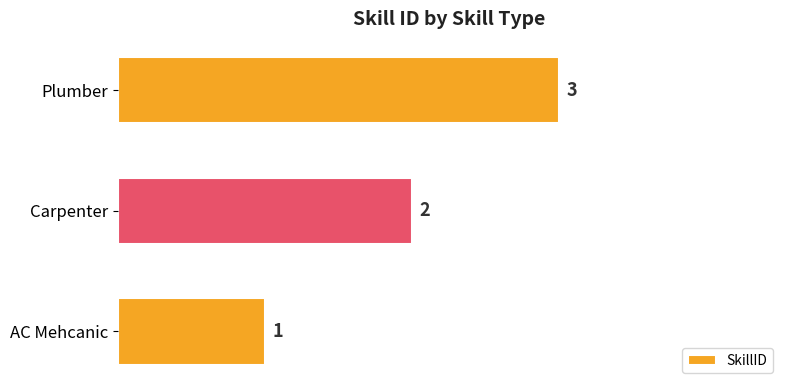

List the labels in order of value, smallest first.

AC Mehcanic, Carpenter, Plumber